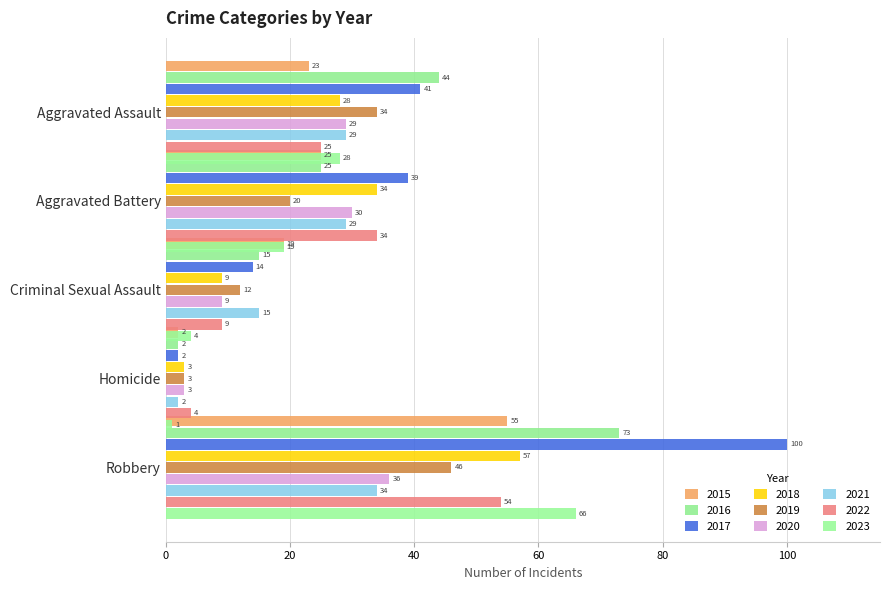

How many bars are there in total?

45